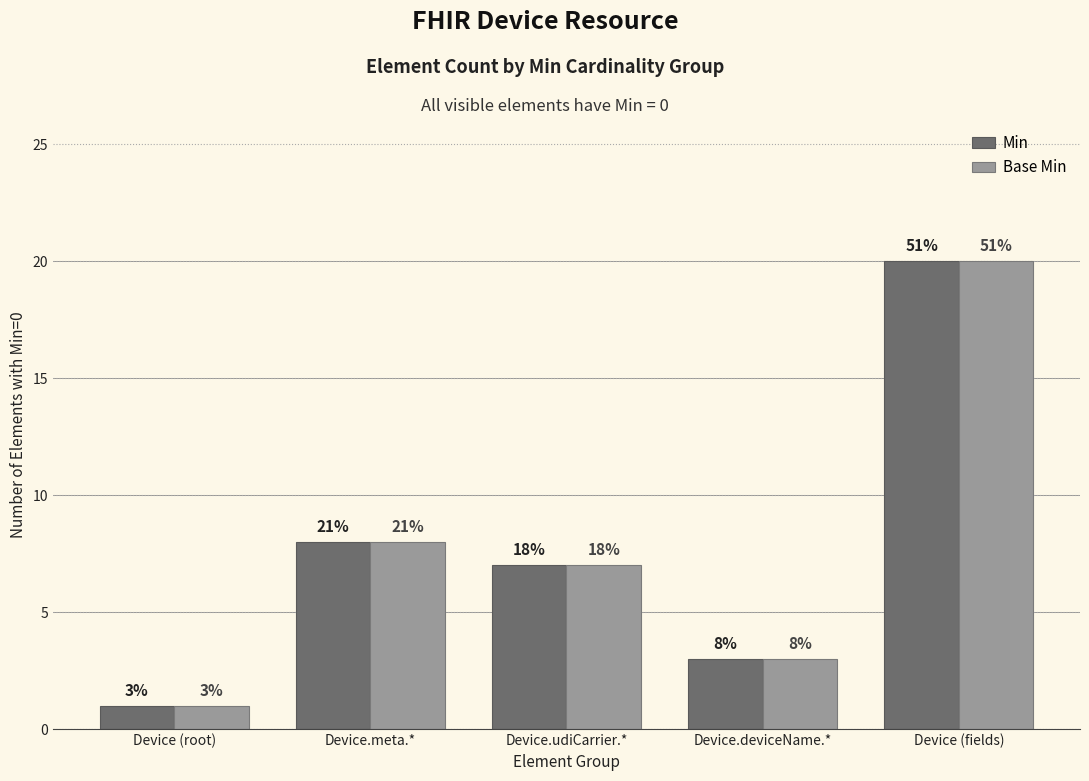

What are all the series names shown in the legend?

Min, Base Min